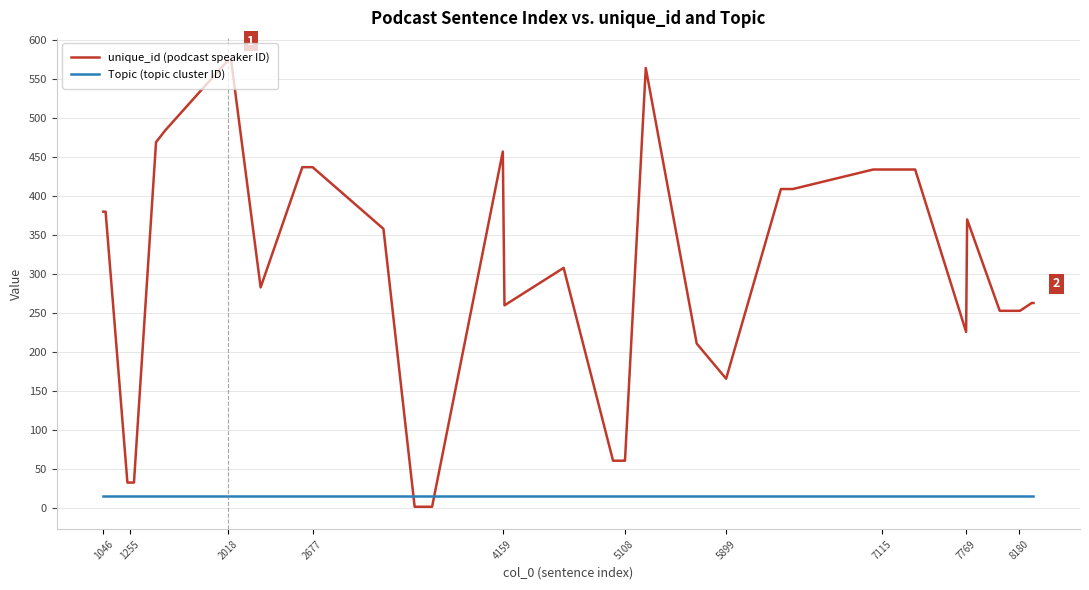

List the series in order of their overall mean, lowest first.

Topic (topic cluster ID), unique_id (podcast speaker ID)